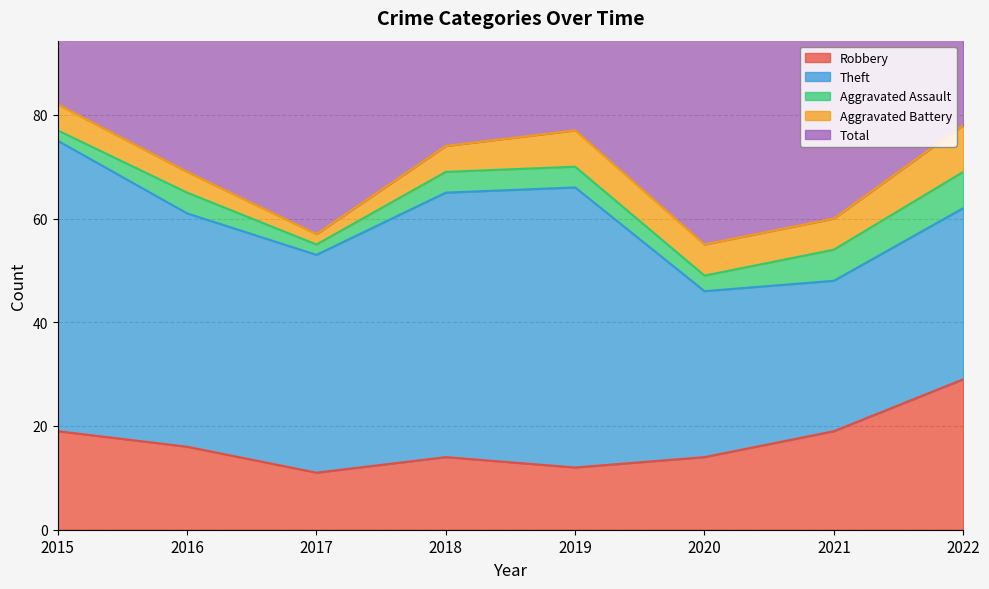

At how many categories does at least one series exceed 75?

3